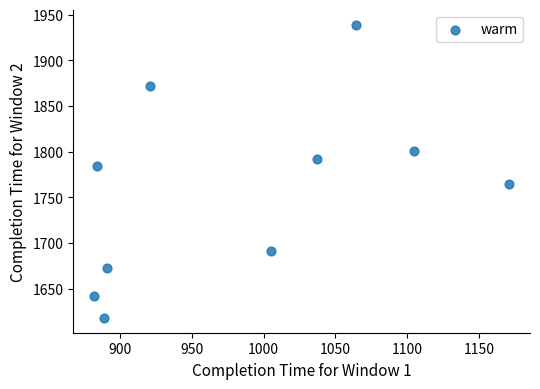

What Y value in the scatter plot is closest to 1778?

1784